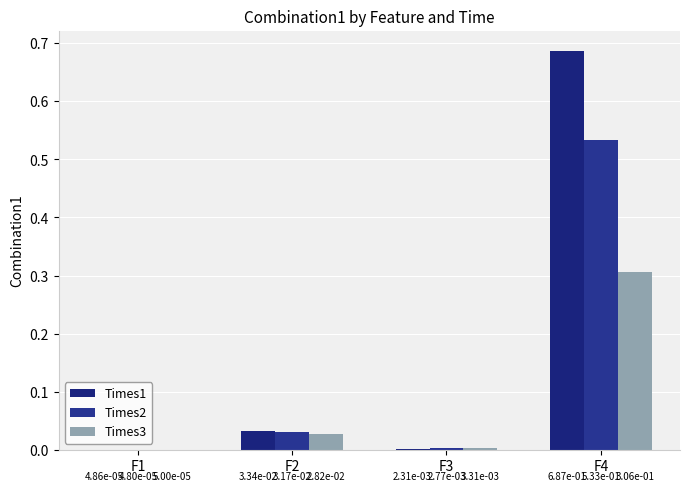

What is the difference between the highest and lowest values at F4?

0.4